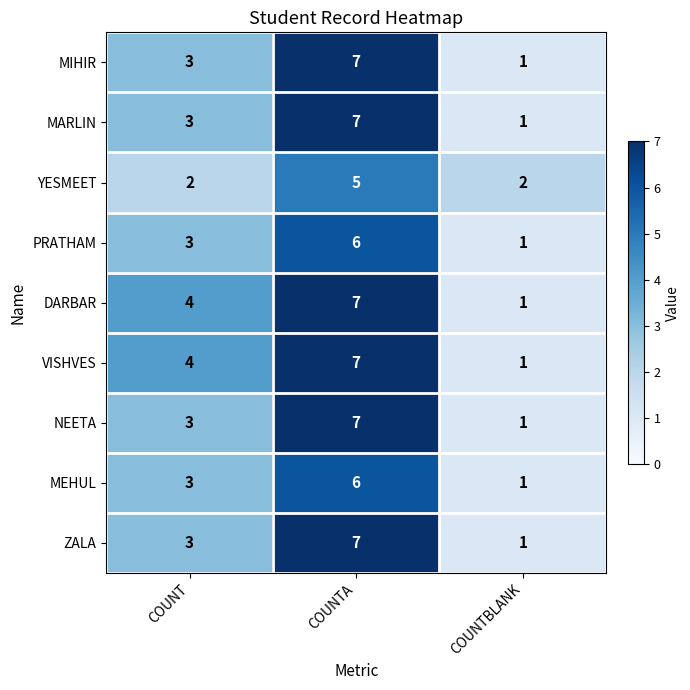

What is the maximum value shown in the chart?

7